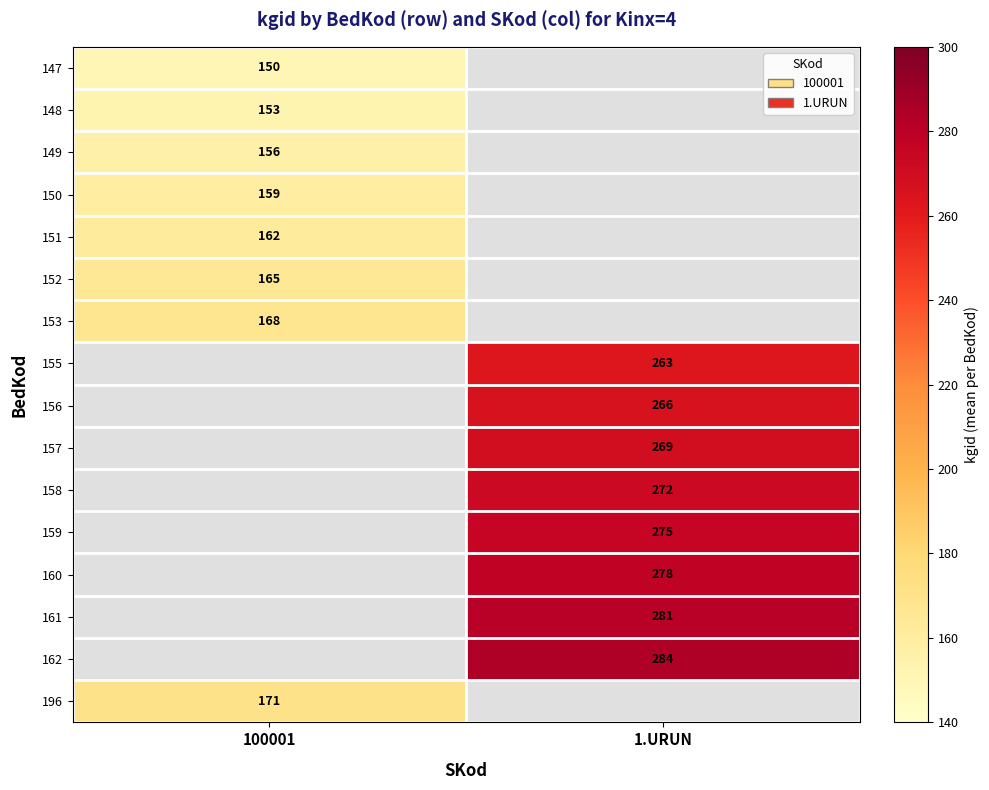

True or false: 155 has a value of 263 at 1.URUN.

True